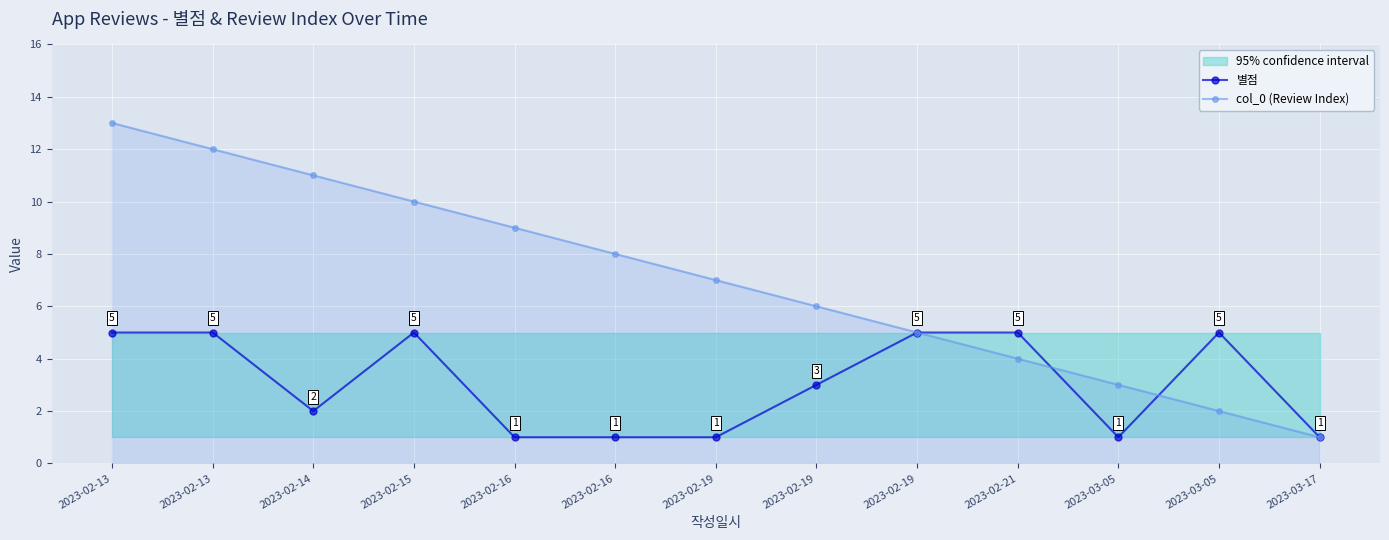

Where is the first local maximum for 별점?

2023-02-15